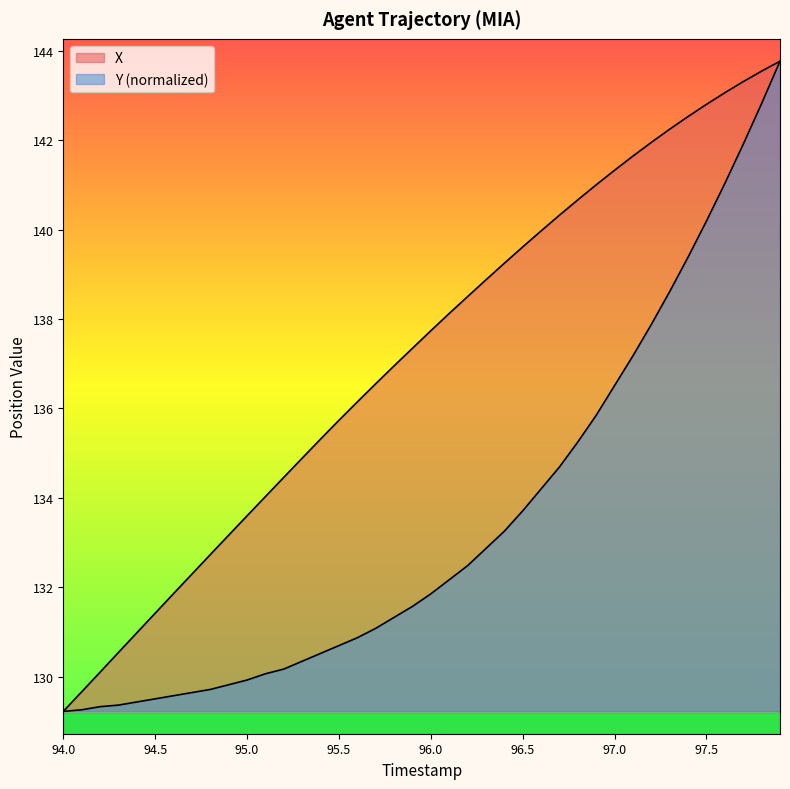

Is the value of X at 95.6 greater than the value of Y at 97.7?

No